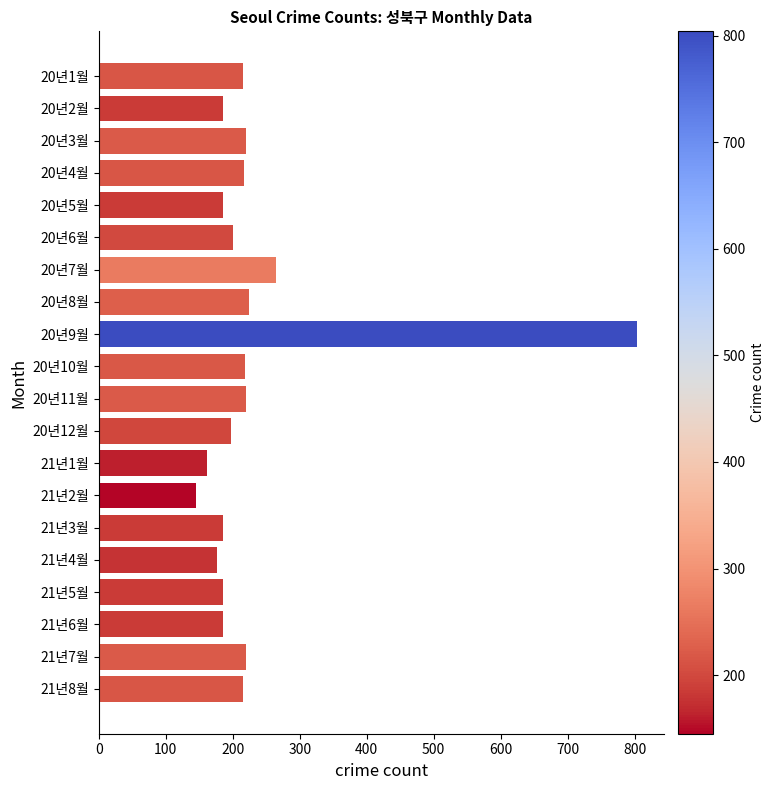

The value at 20년12월 is 197. True or false?

True